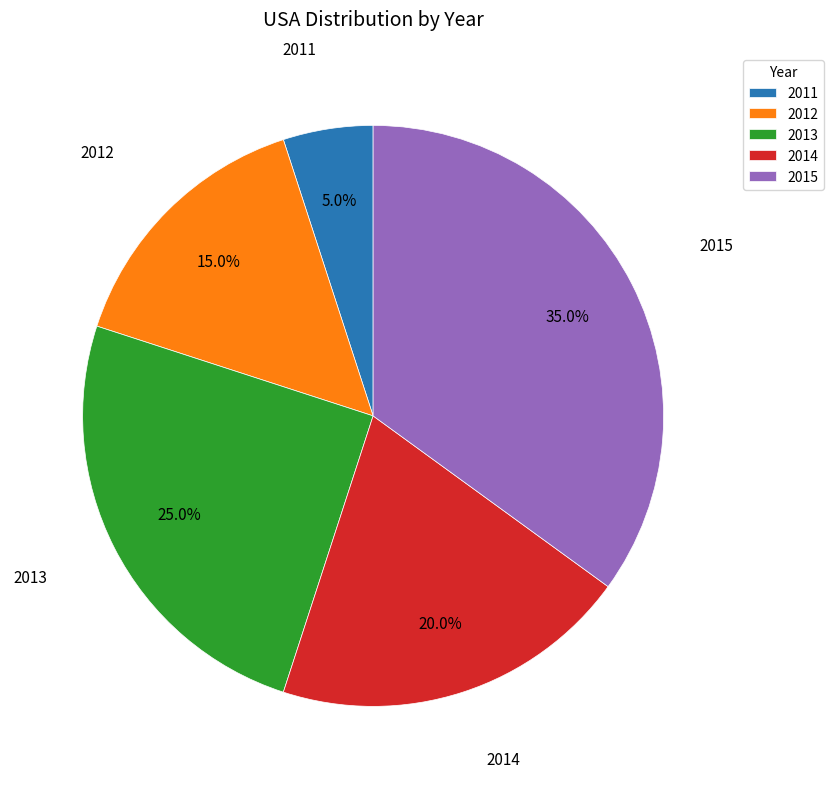

Count the number of slices in the pie.

5